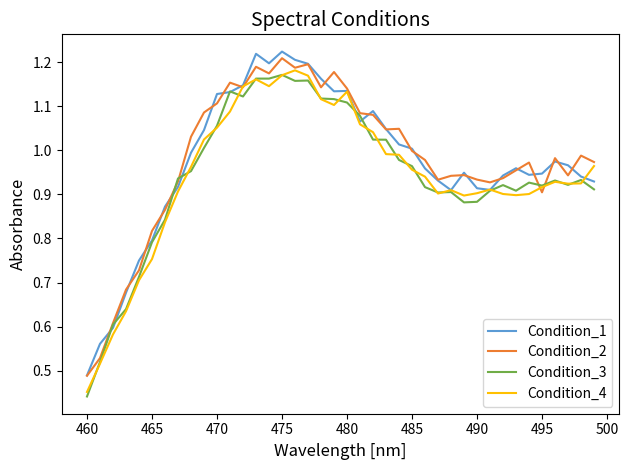

What are all the series names shown in the legend?

Condition_1, Condition_2, Condition_3, Condition_4